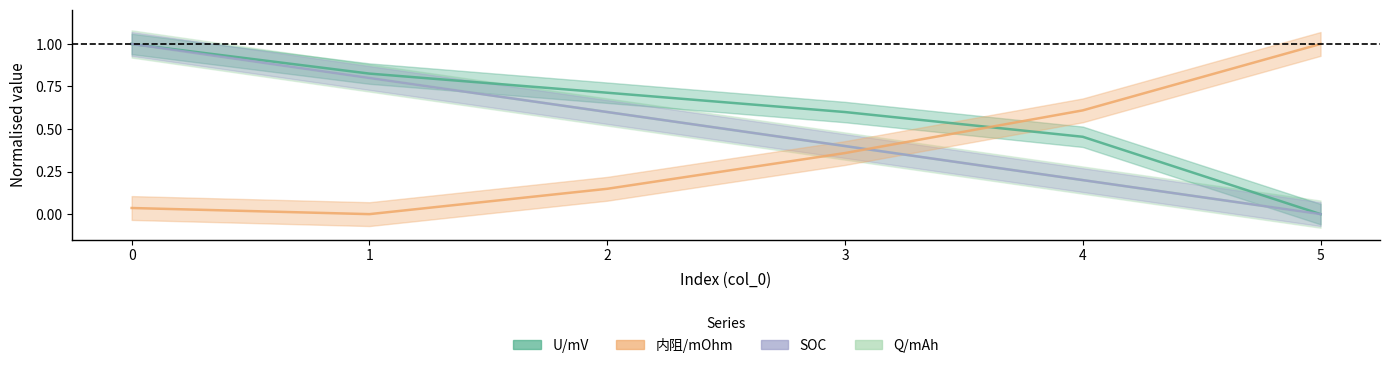

At how many categories does at least one series exceed 0?

6